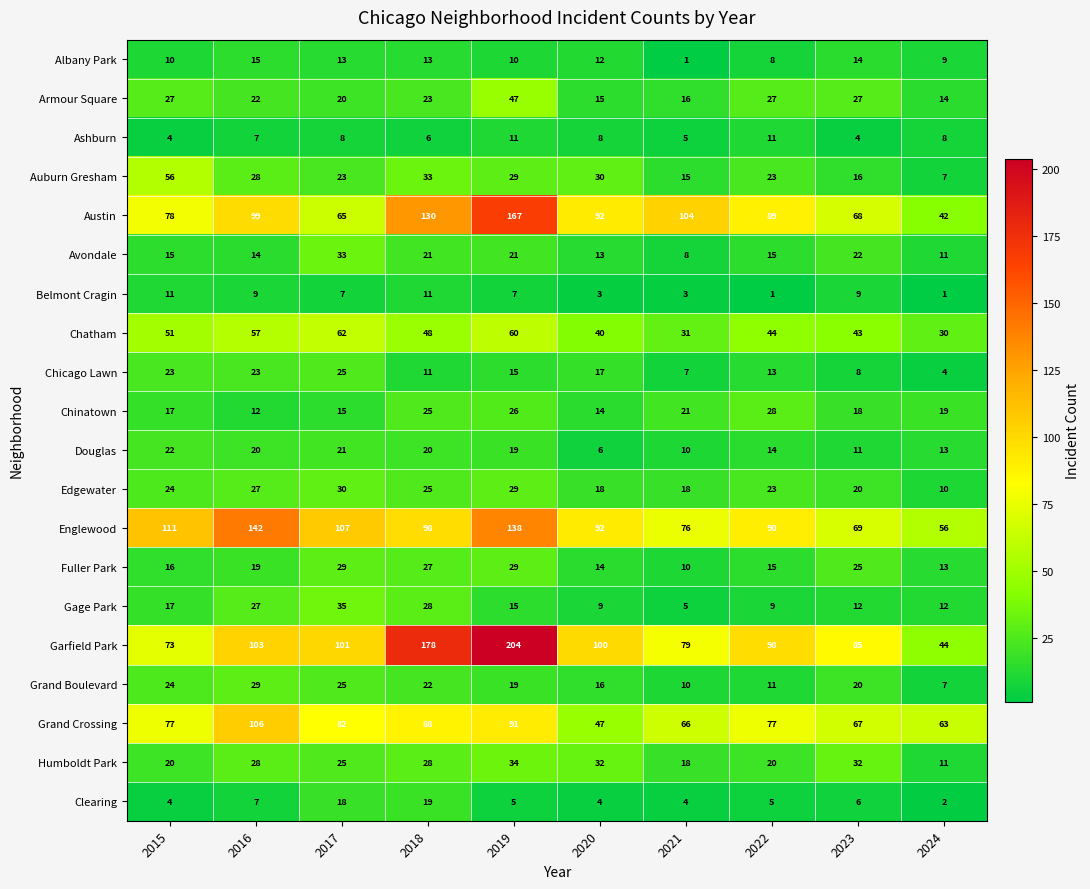

What is the difference between the maximum and minimum values in the Chatham series?

32